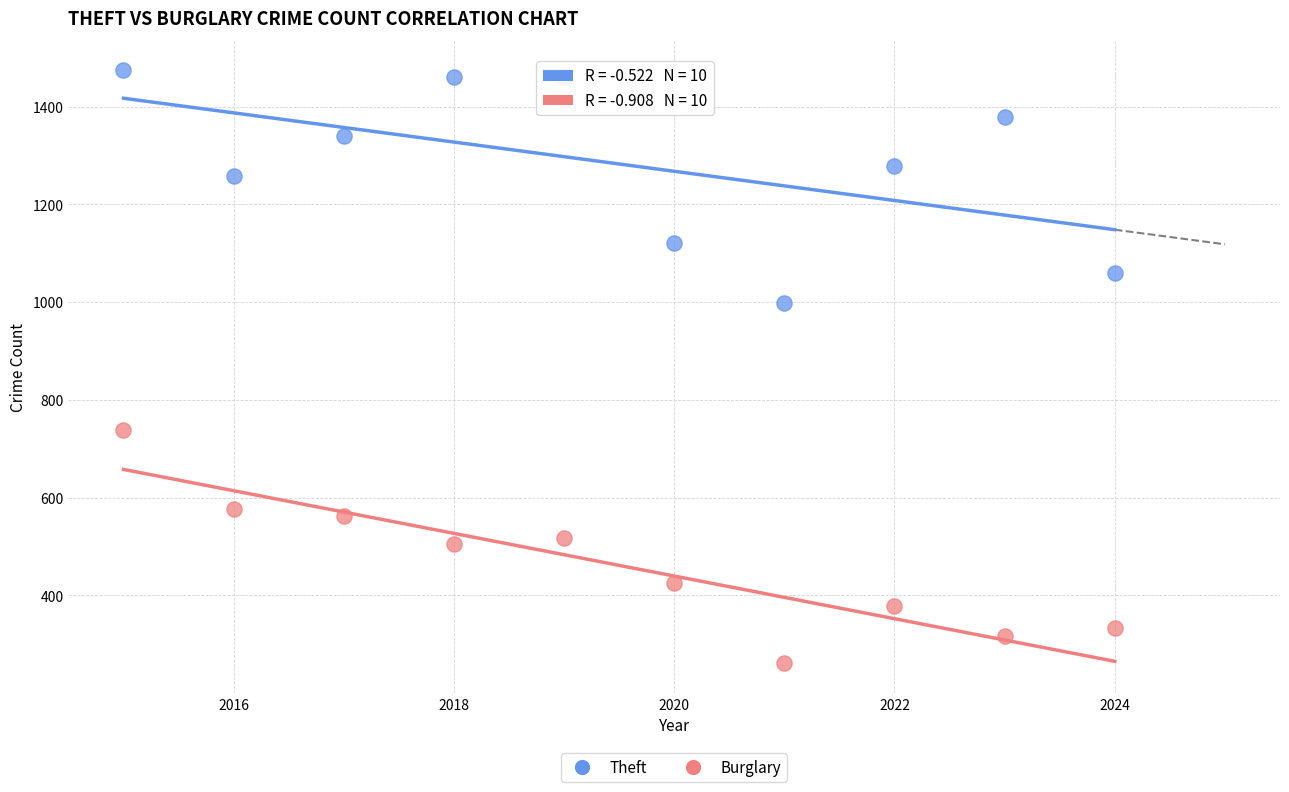

Which series reaches the minimum Y coordinate?

Burglary